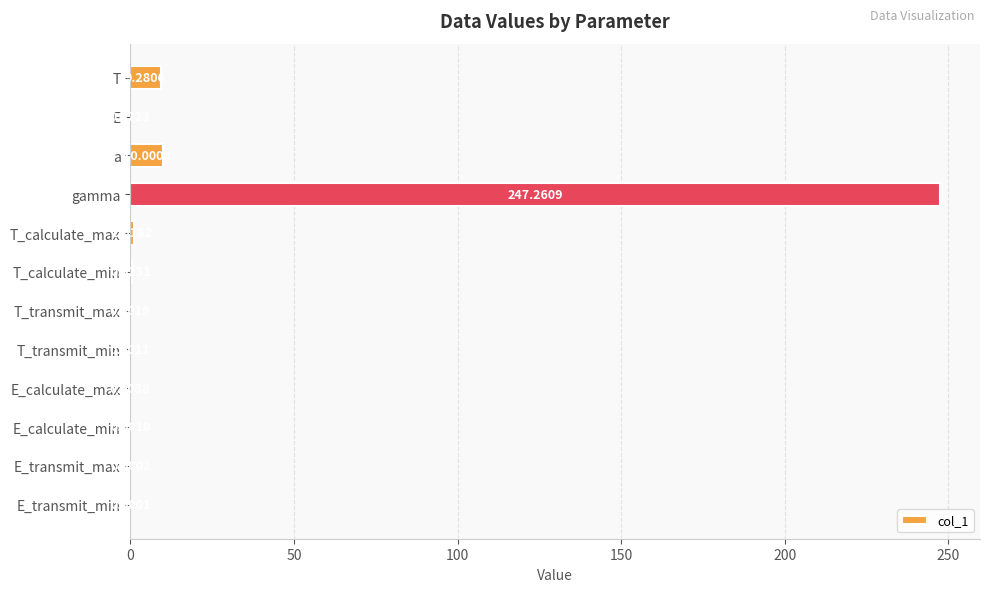

What is the change in value from T_calculate_min to T_transmit_max?

-0.5